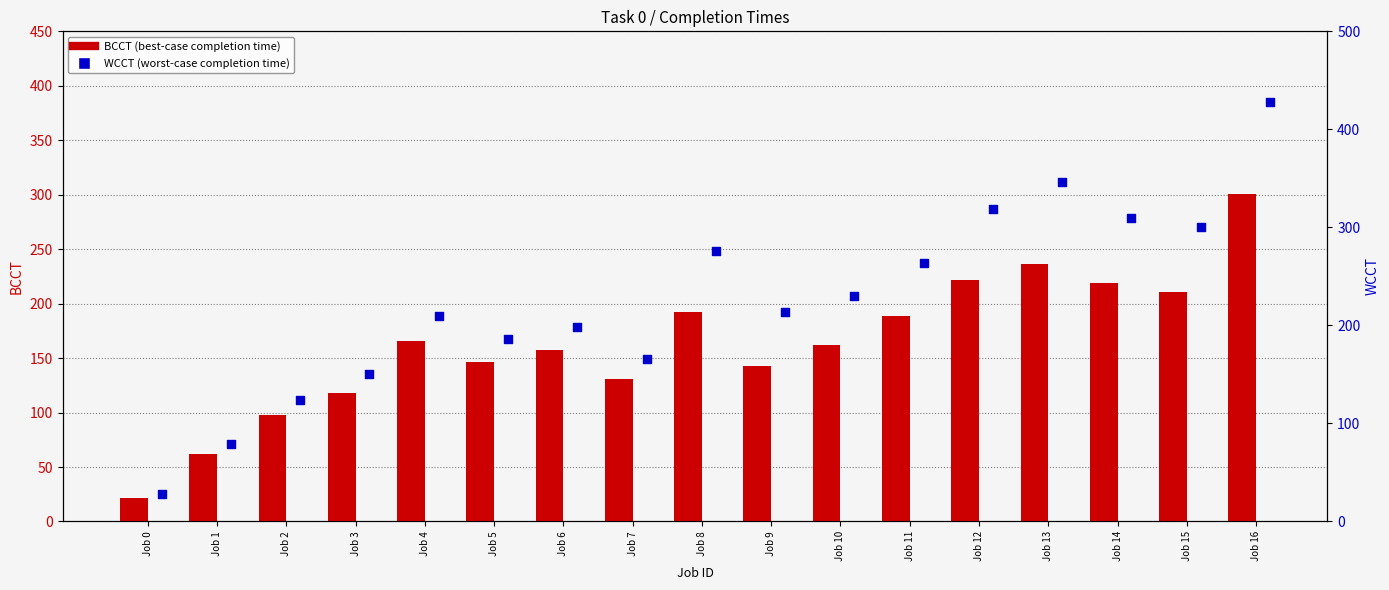

At how many categories does at least one series exceed 364?

1